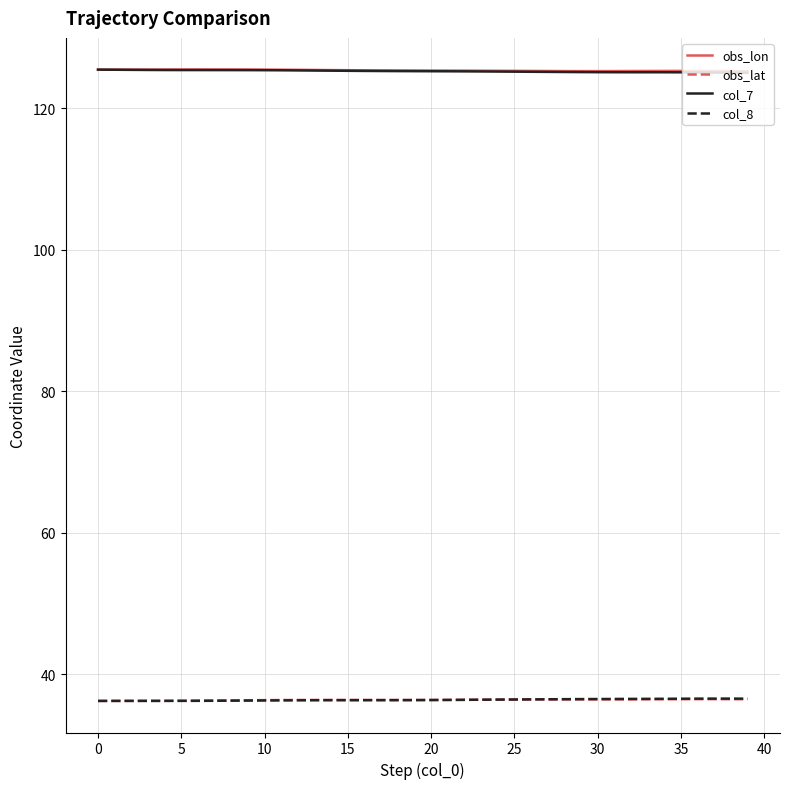

True or false: col_7 and obs_lat intersect in this chart.

False